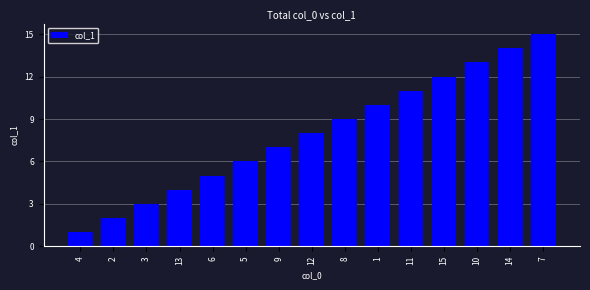

What is the difference between the values at 6 and 9?

2